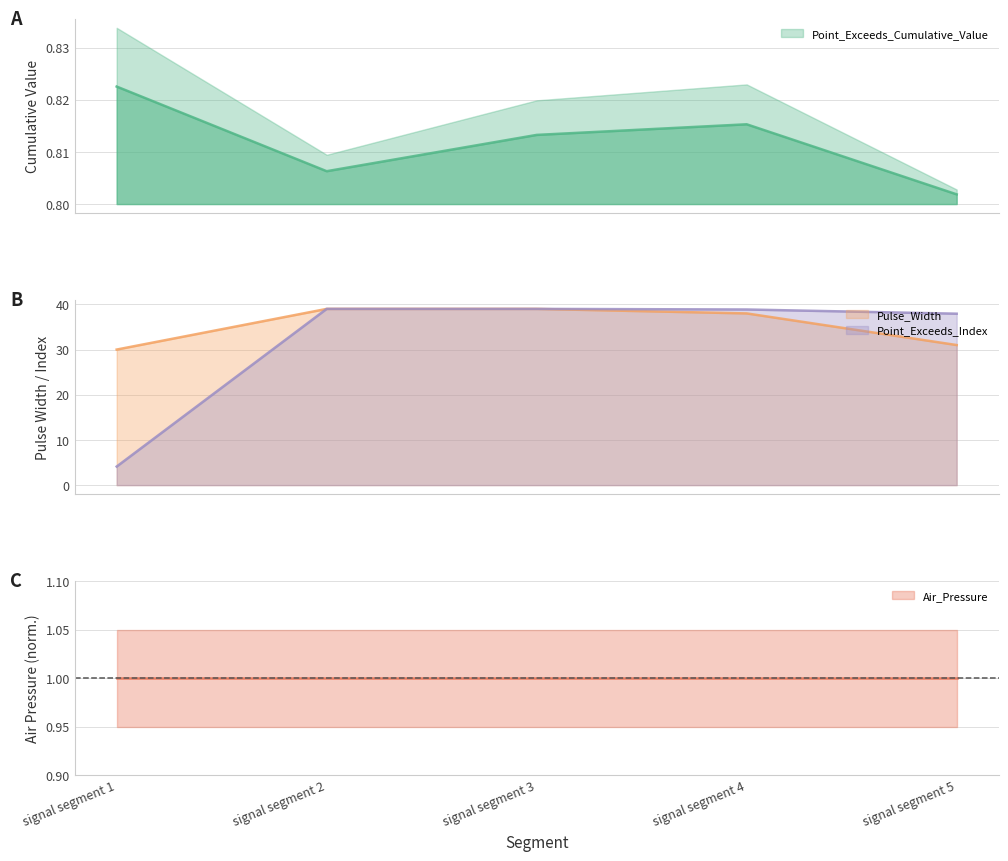

What is the value of the Point_Exceeds_Index point at the 1st from the left?

4.1